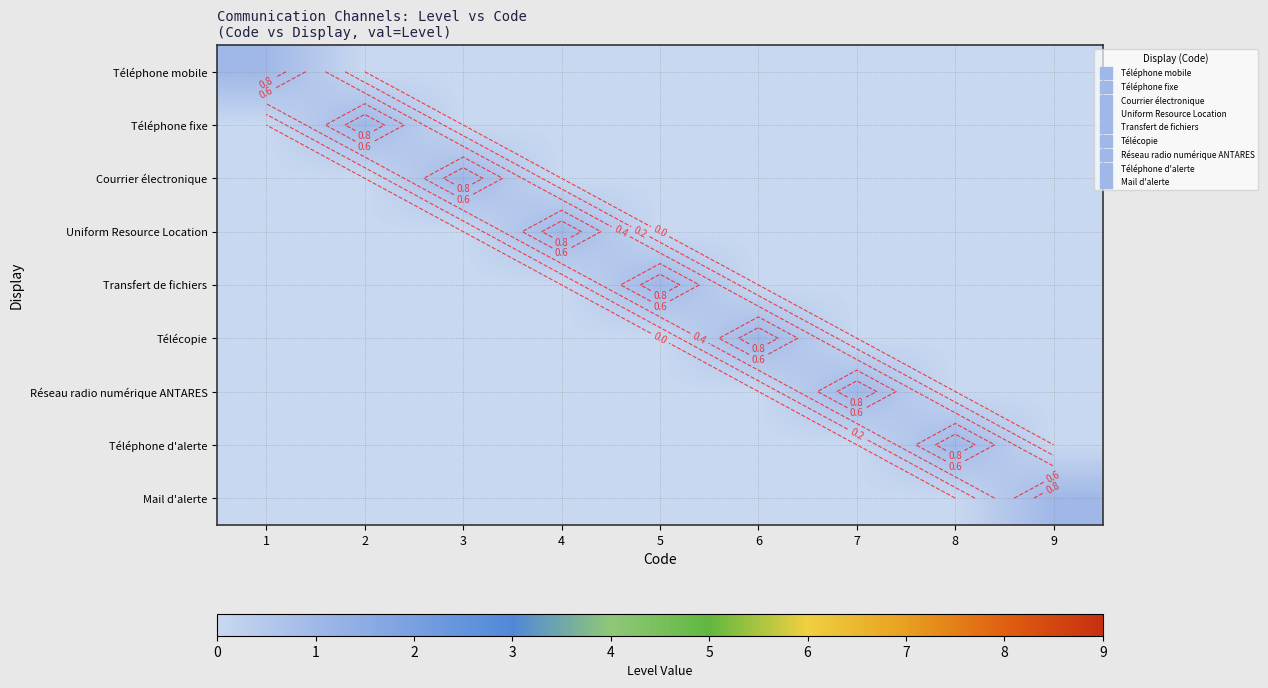

The Téléphone mobile series shows 0 at 7. True or false?

False